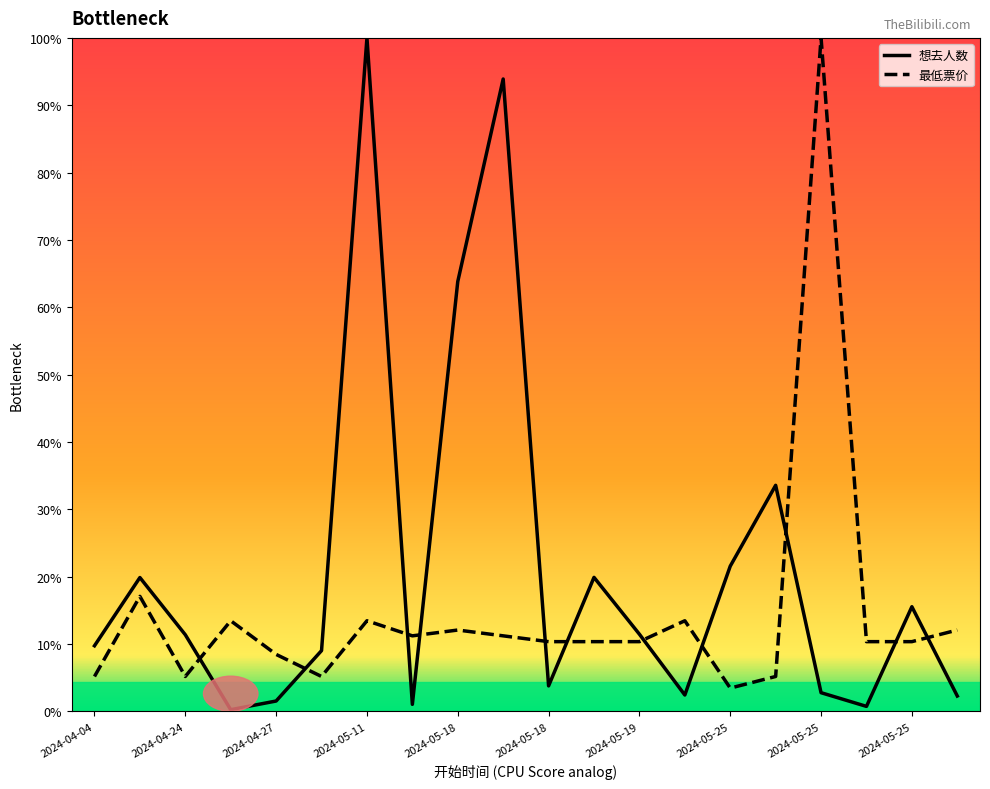

Which series has the largest total across all categories?

想去人数